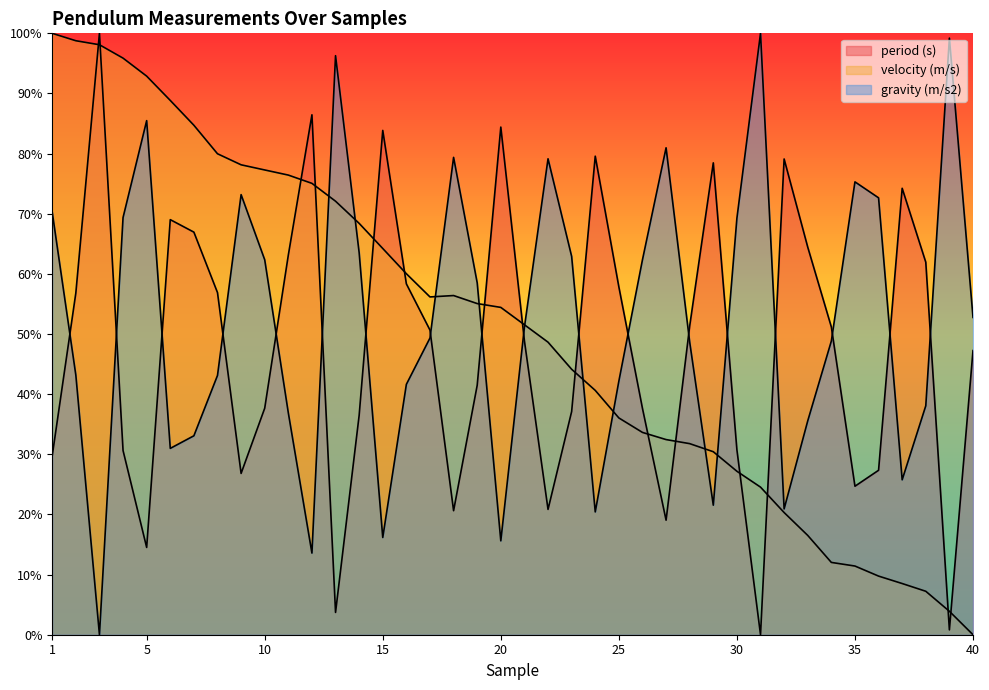

The value of gravity (m/s2) at 2 is 0.4. True or false?

True